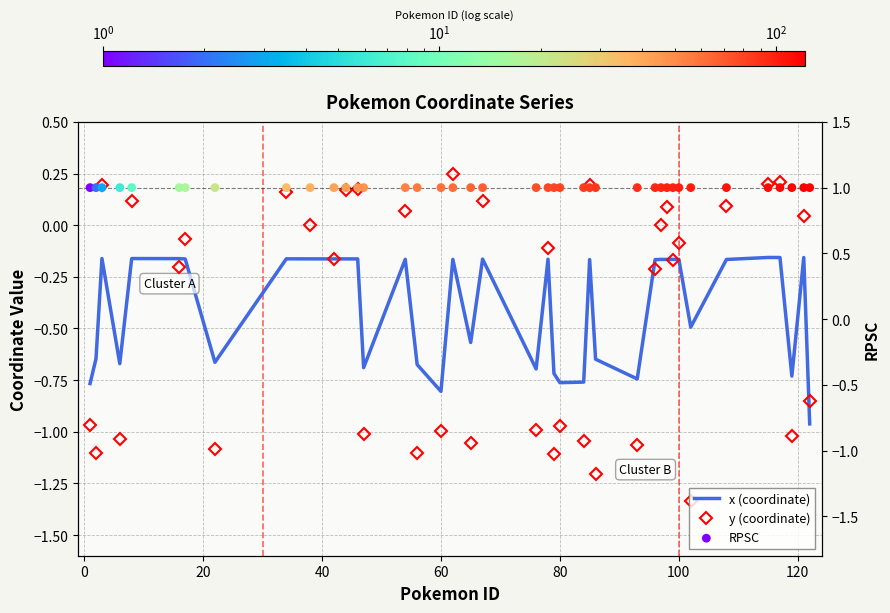

At how many categories does at least one series exceed 0?

40